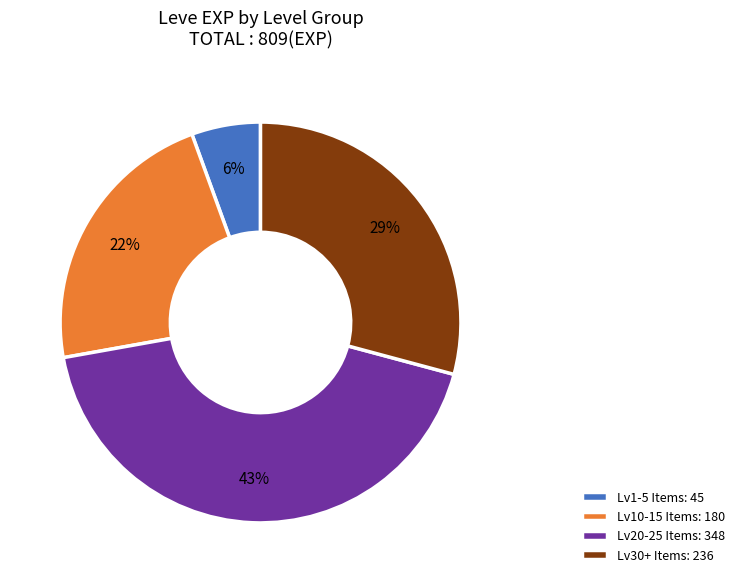

Does any single category account for the majority?

No